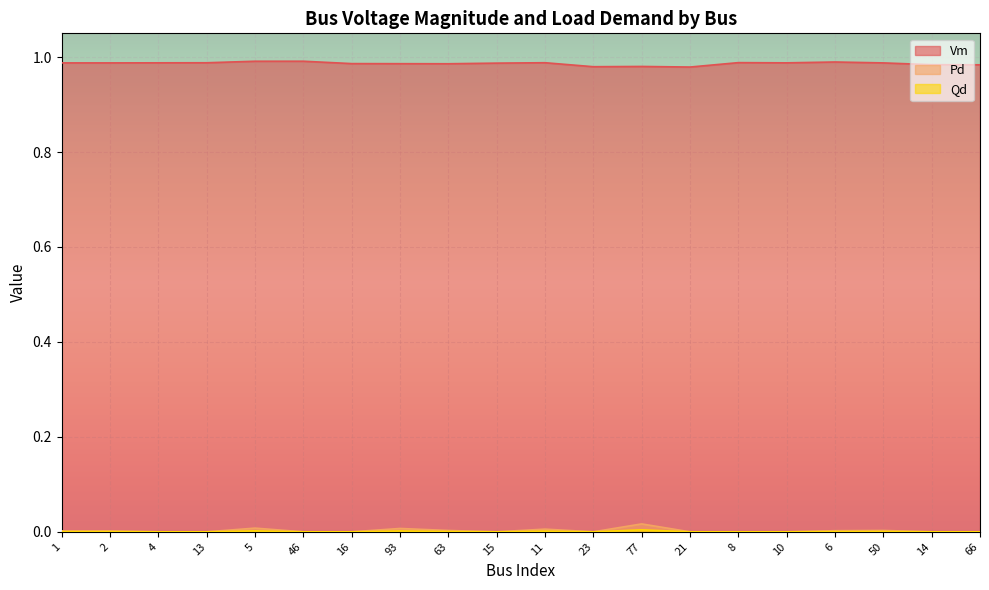

At which category does Pd reach its first local peak?

5